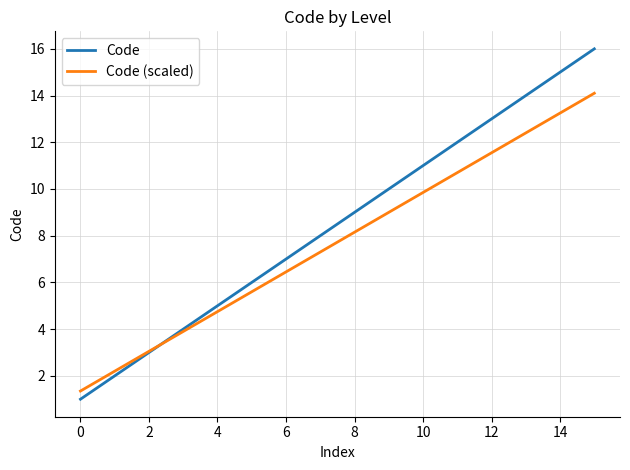

Rank the series by their maximum value, from lowest to highest.

Code (scaled), Code